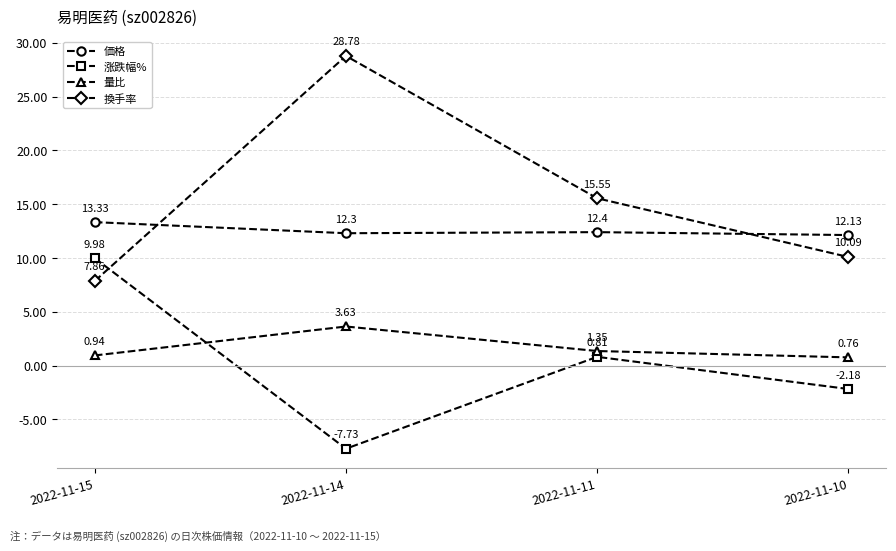

In 涨跌幅%, how many points are higher than both neighbors (excluding endpoints)?

1